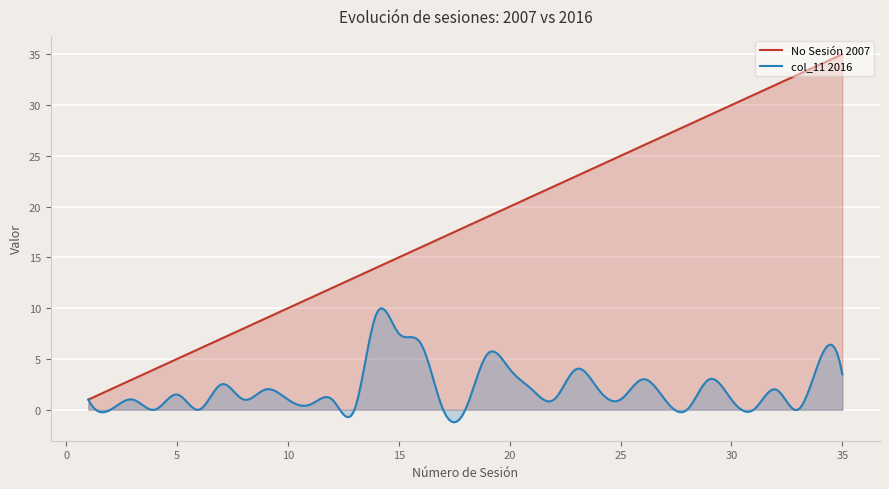

Reading left to right, what are all the values shown in this chart?

No Sesion 2007: 0=1.0	1=2.0	2=3.0	3=4.0	4=5.0	5=6.0	6=7.0	7=8.0	8=9.0	9=10.0	10=11.0	11=12.0	12=13.0	13=14.0	14=15.0	15=16.0	16=17.0	17=18.0	18=19.0	19=20.0	20=21.0	21=22.0	22=23.0	23=24.0	24=25.0	25=26.0	26=27.0	27=28.0	28=29.0	29=30.0	30=31.0	31=32.0	32=33.0	33=34.0	34=35.0
col_11 2016: 0=1.0	1=0.0	2=1.0	3=0.0	4=1.5	5=0.0	6=2.5	7=1.0	8=2.0	9=1.0	10=0.5	11=1.0	12=0.0	13=9.5	14=7.5	15=6.5	16=0.0	17=0.0	18=5.5	19=4.0	20=2.0	21=1.0	22=4.0	23=2.0	24=1.0	25=3.0	26=1.0	27=0.0	28=3.0	29=1.0	30=0.0	31=2.0	32=0.0	33=5.0	34=3.5